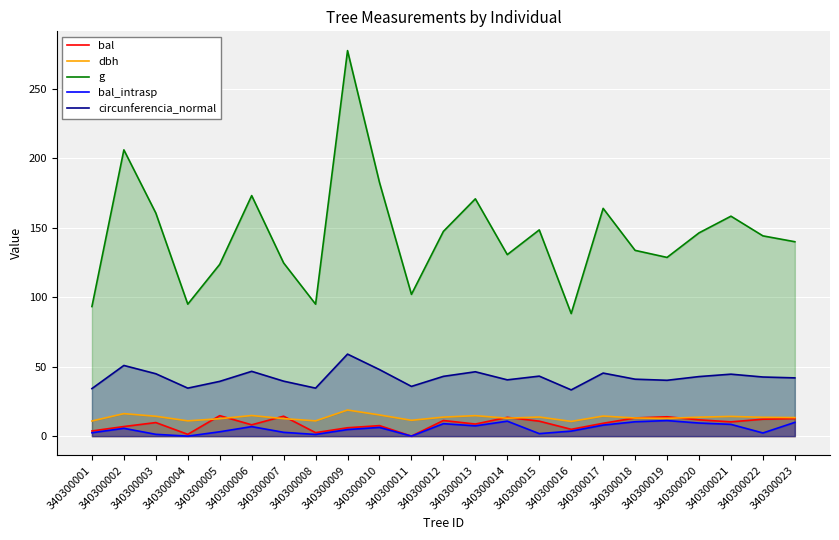

Where does the bal_intrasp series first go above 5?

340300002